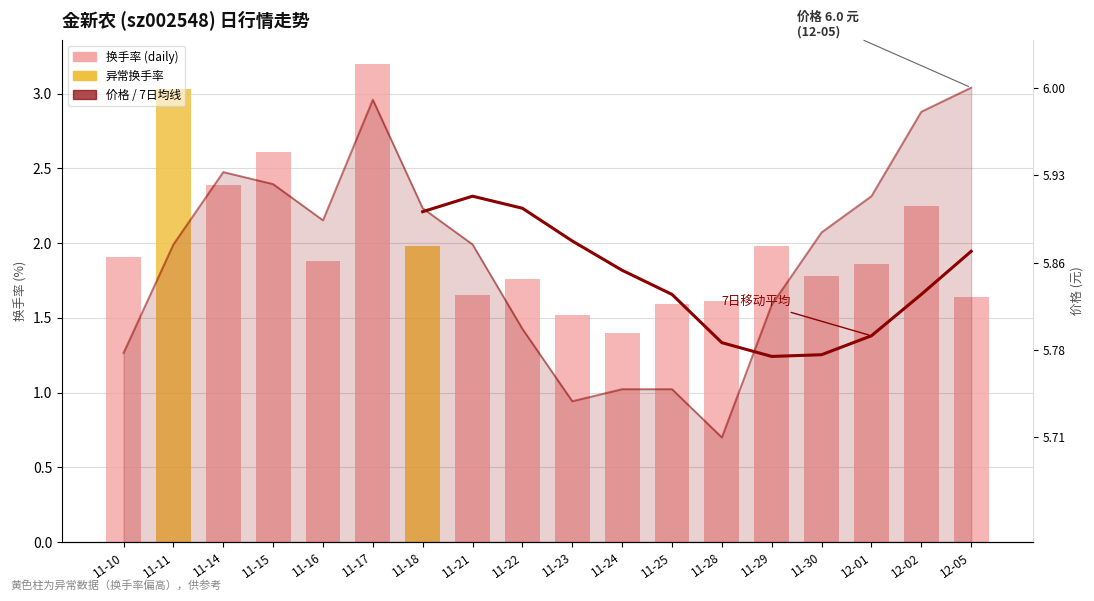

True or false: 换手率 (daily) has a value of 1.8 at 11-30.

True